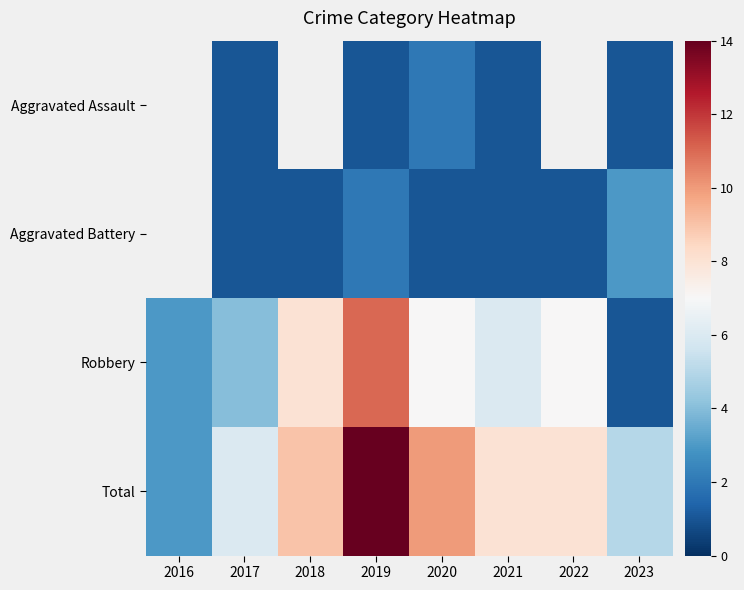

Where does the Aggravated Assault series first go above 1?

2020